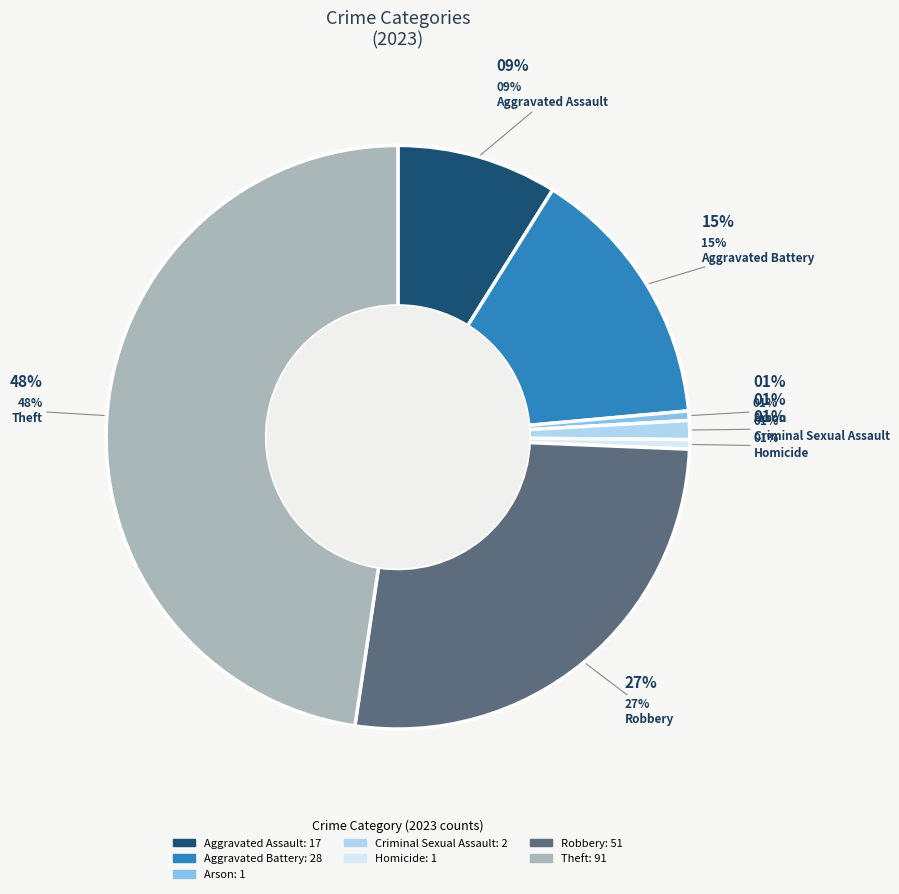

To the nearest percent, what is the combined percentage of Theft and Arson?

48%